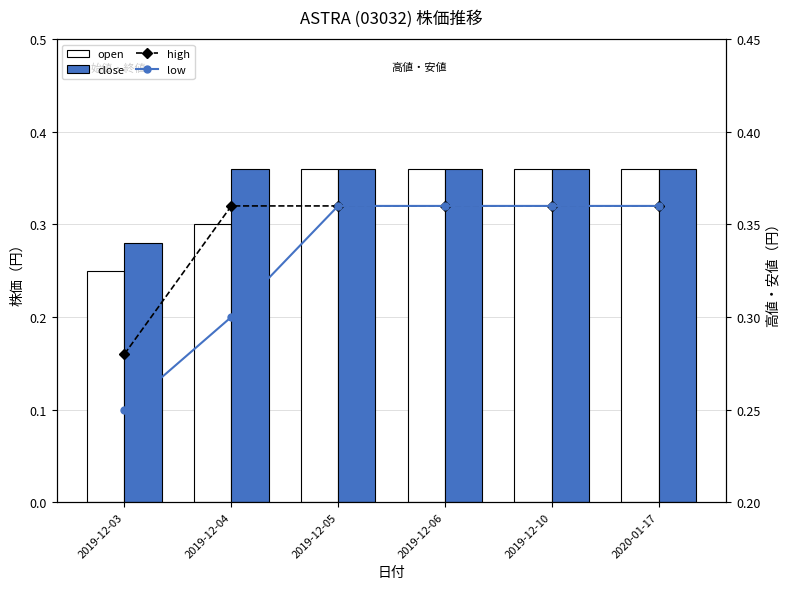

Between 2019-12-05 and 2020-01-17, which series saw the biggest shift?

open